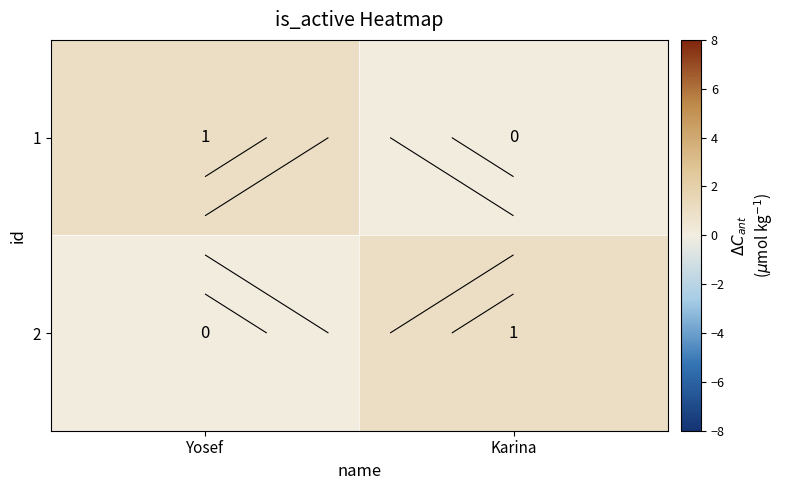

Count the 2 values in the range 0 to 1.

2